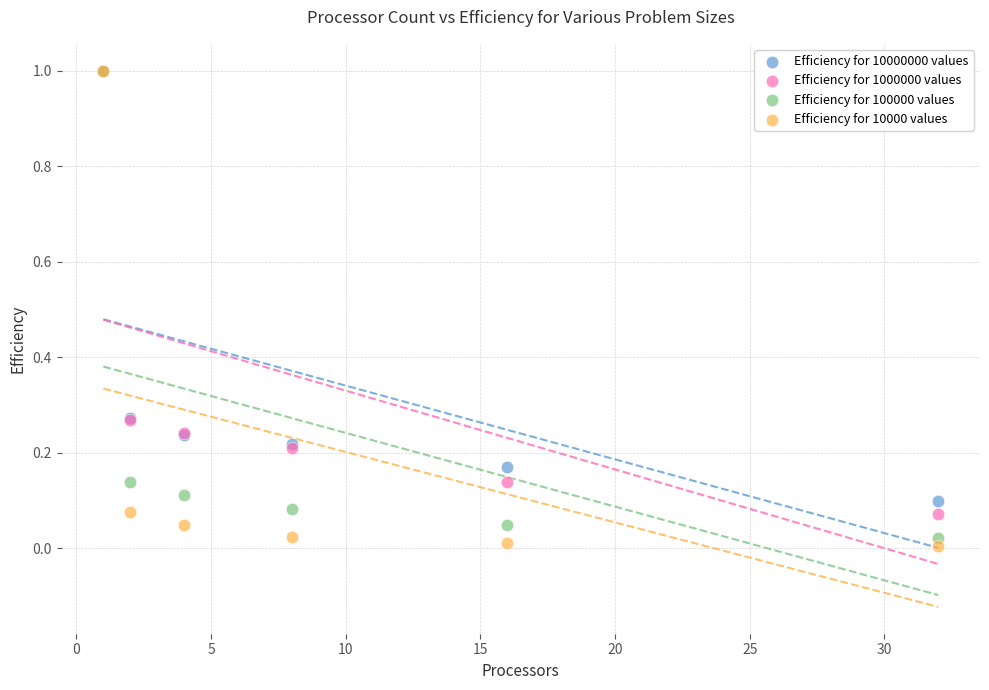

Which series has the largest Y range (max minus min)?

Efficiency for 10000 values